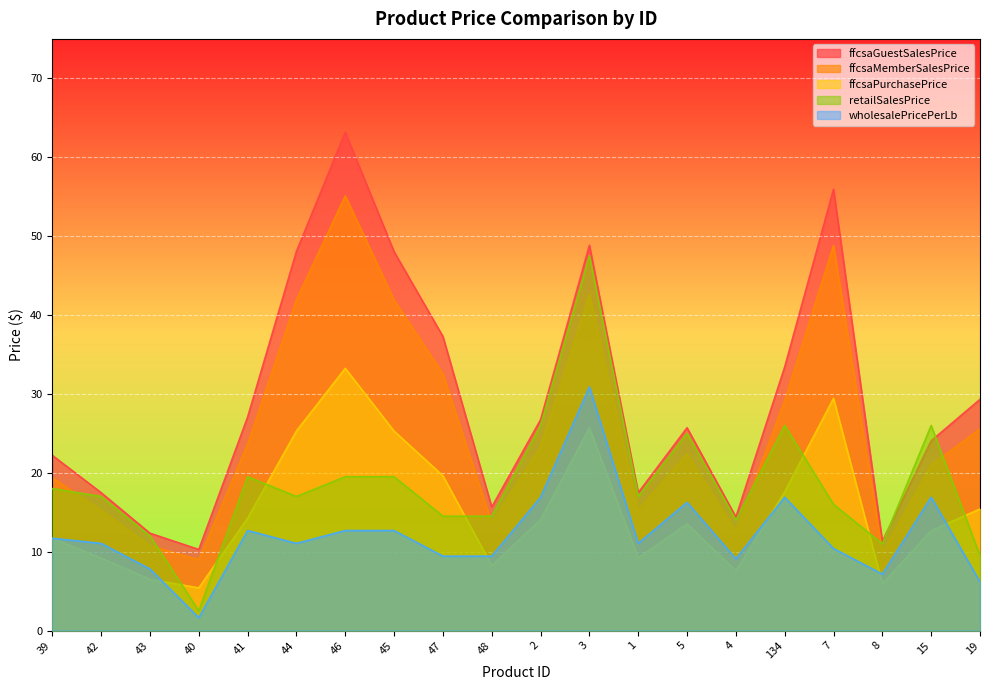

What is the label of the 3rd point from the left?

43